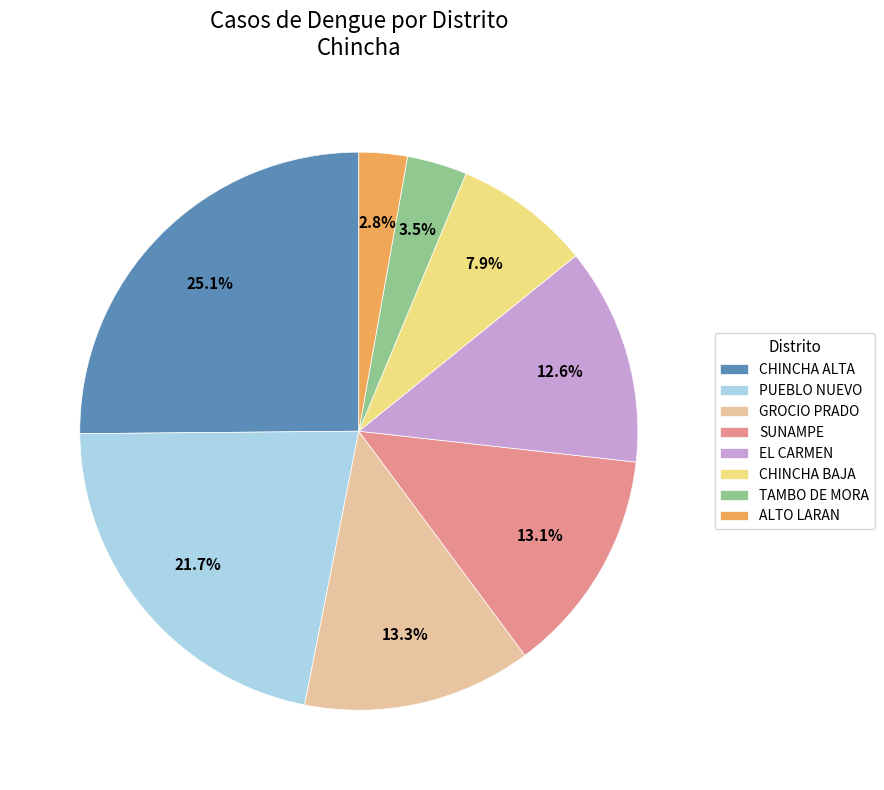

How many segments does this pie chart have?

8